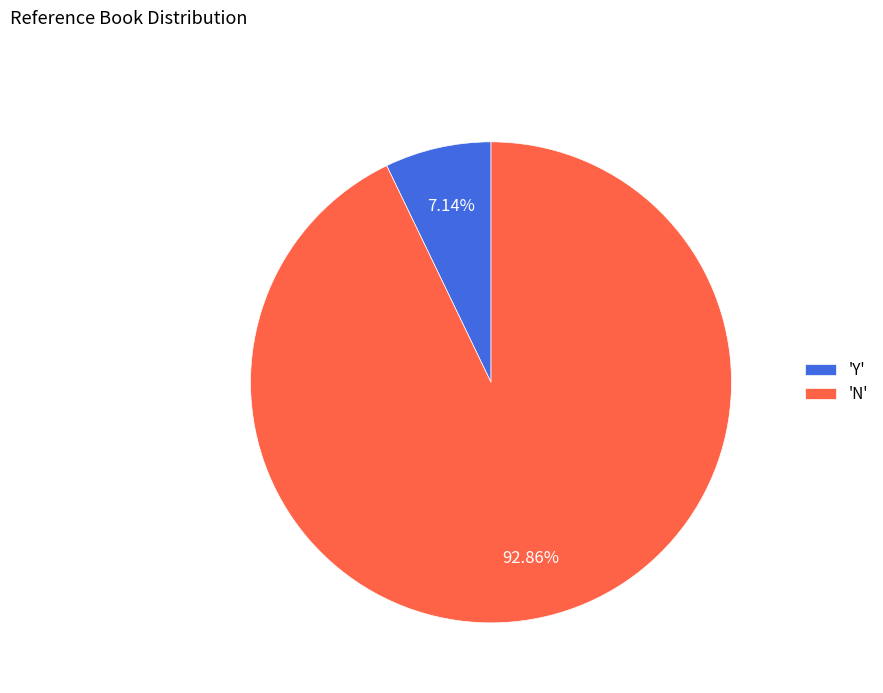

How many segments does this pie chart have?

2